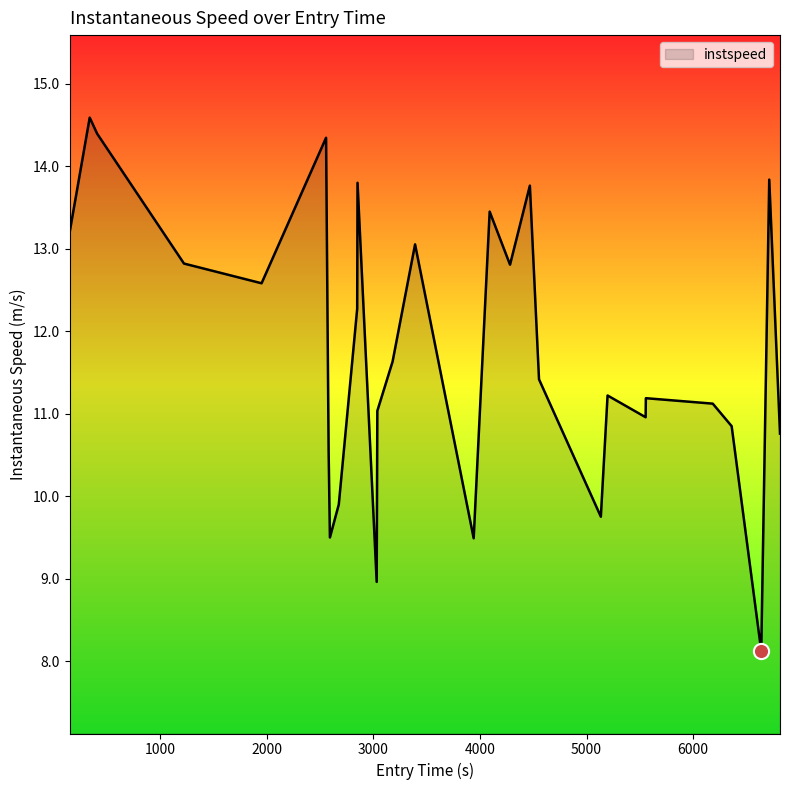

What is the difference between the maximum and minimum values?

6.5